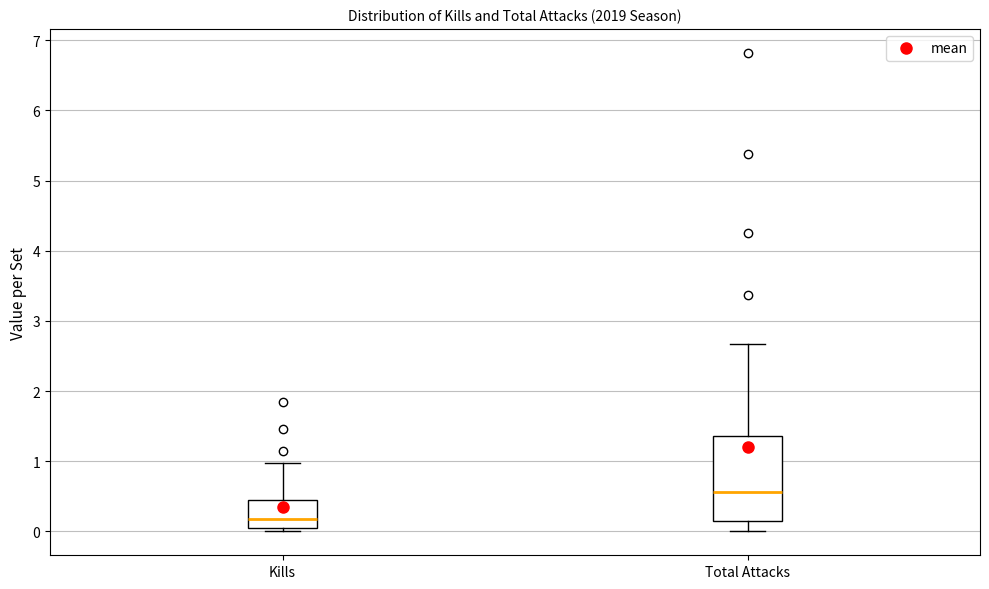

Which box is the tallest, from its lower edge to its upper edge?

Total Attacks